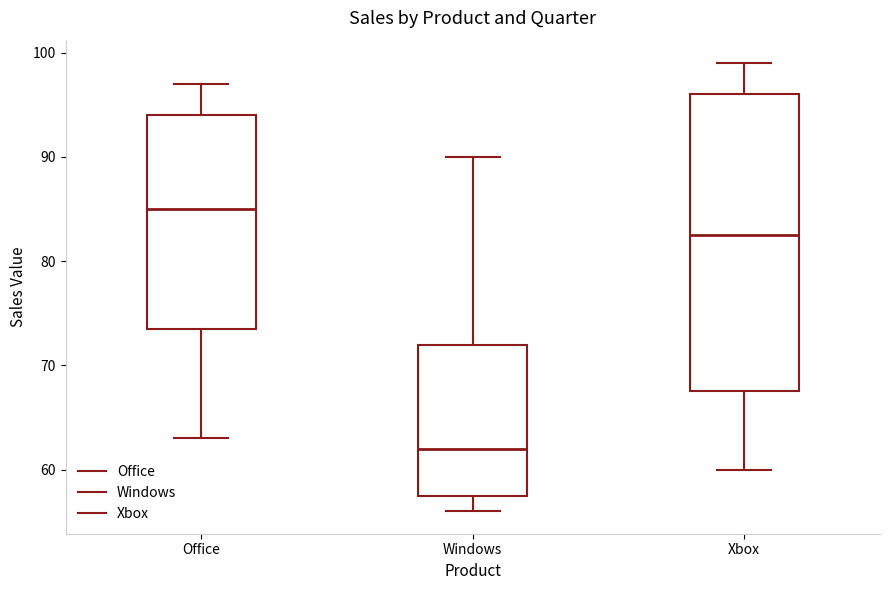

Reading left to right, transcribe this box plot: for each box, give where its median line is, the range the box spans, and where its two whiskers end, as read against the y-axis. The values are not printed on the chart, so give them approximately, as read against the axis.

Office: median 85, box 74 to 94, whiskers 63 to 97
Windows: median 62, box 58 to 72, whiskers 56 to 90
Xbox: median 83, box 68 to 96, whiskers 60 to 99